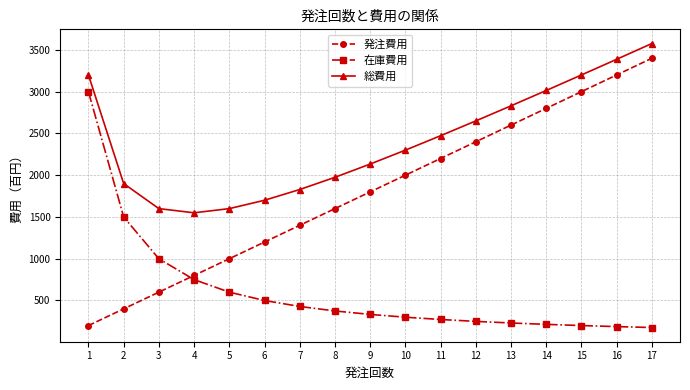

True or false: 総費用 and 発注費用 intersect in this chart.

False